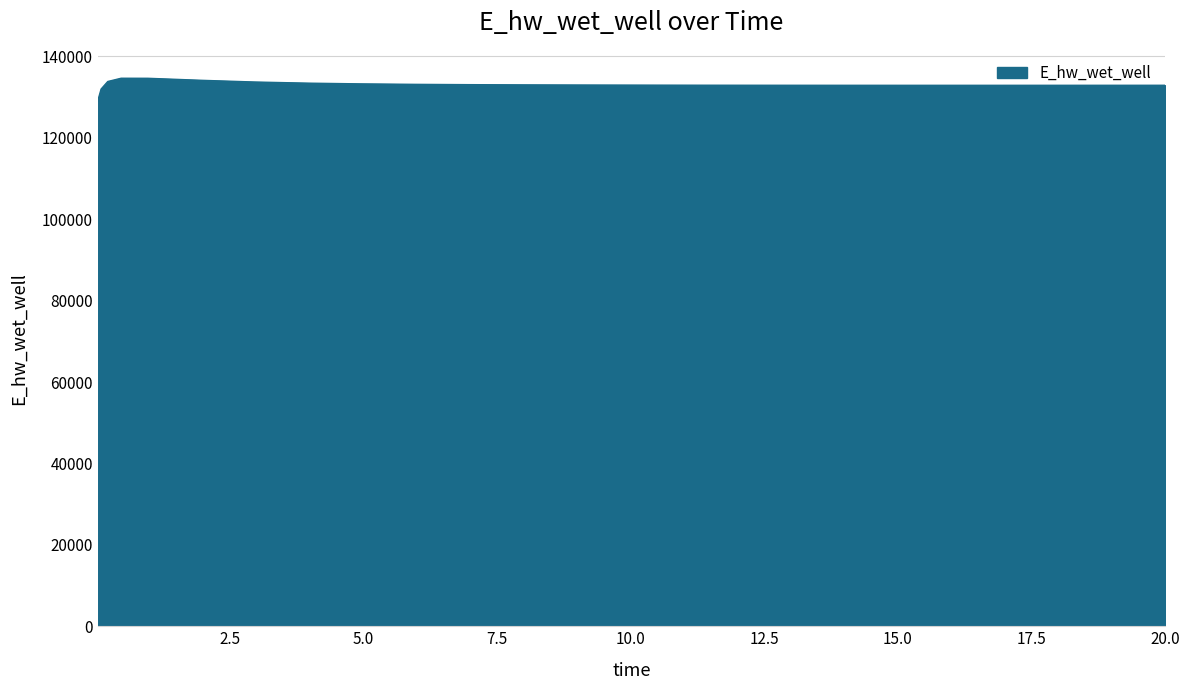

What is the smallest value displayed?

129070.3